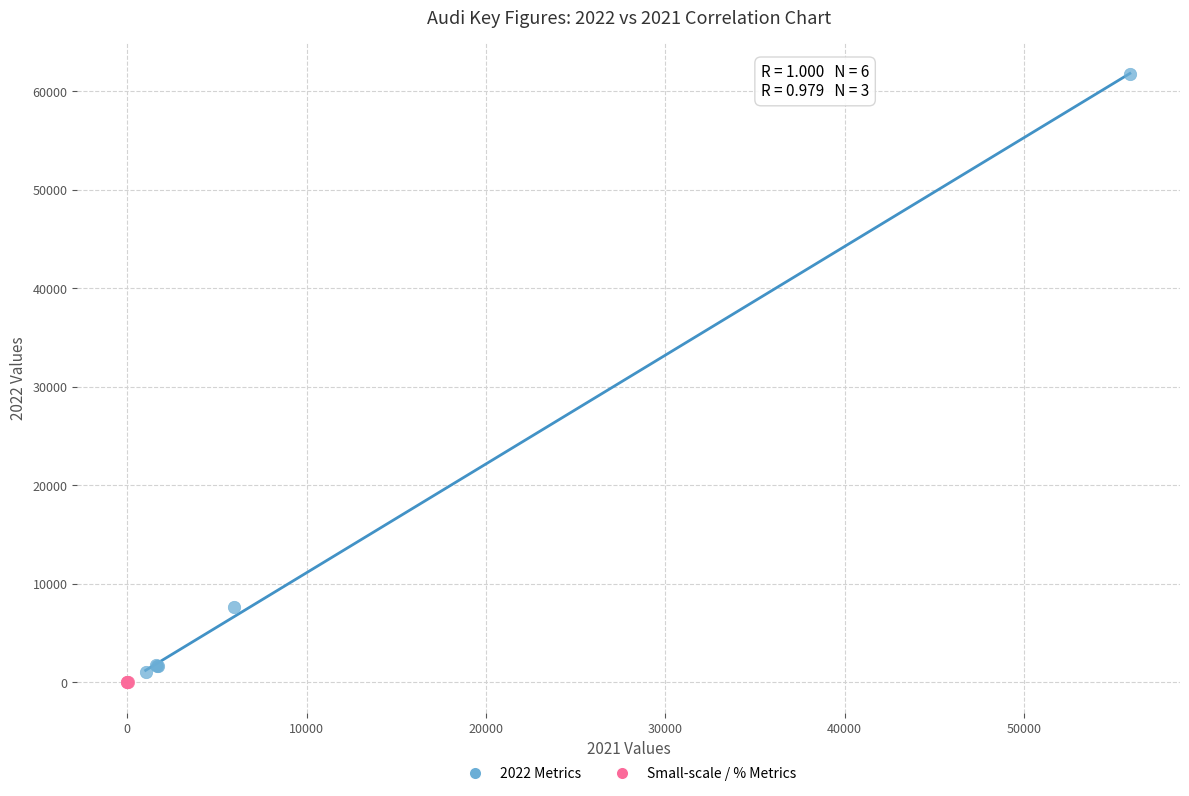

Which series has the widest spread of Y values?

2022 Metrics